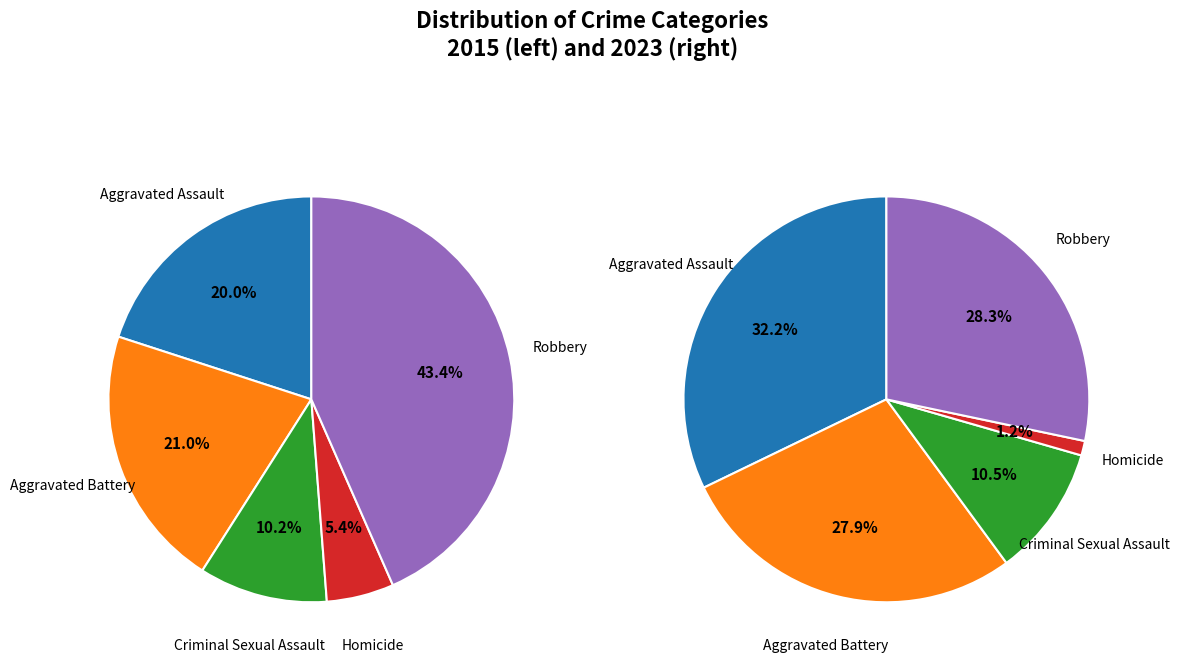

Is the sum of values_2015 and 4 greater than half?

Yes